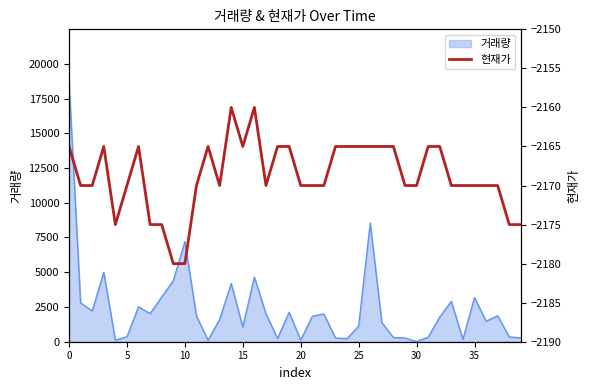

True or false: the data shows -2165 at 19.

True